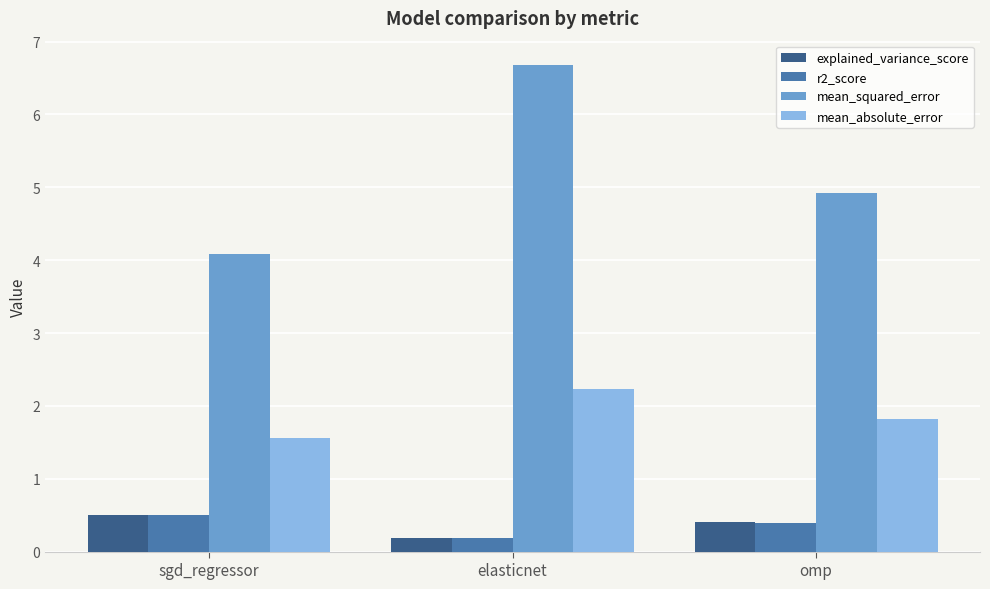

List the labels in order of explained_variance_score value, largest first.

sgd_regressor, omp, elasticnet